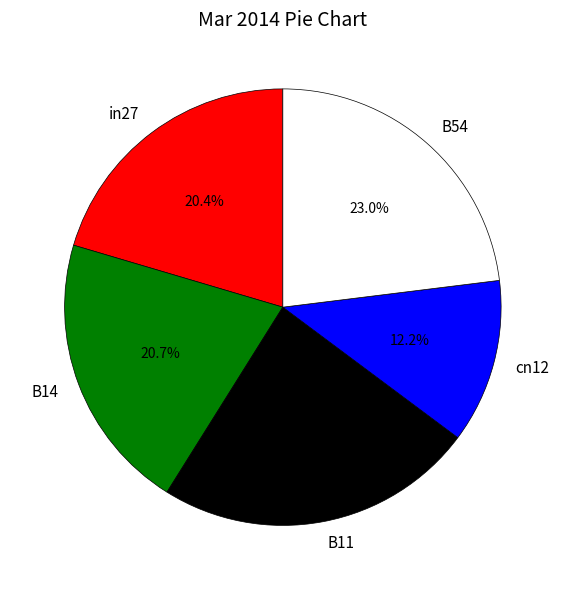

To the nearest percent, what portion does B14 represent?

21%